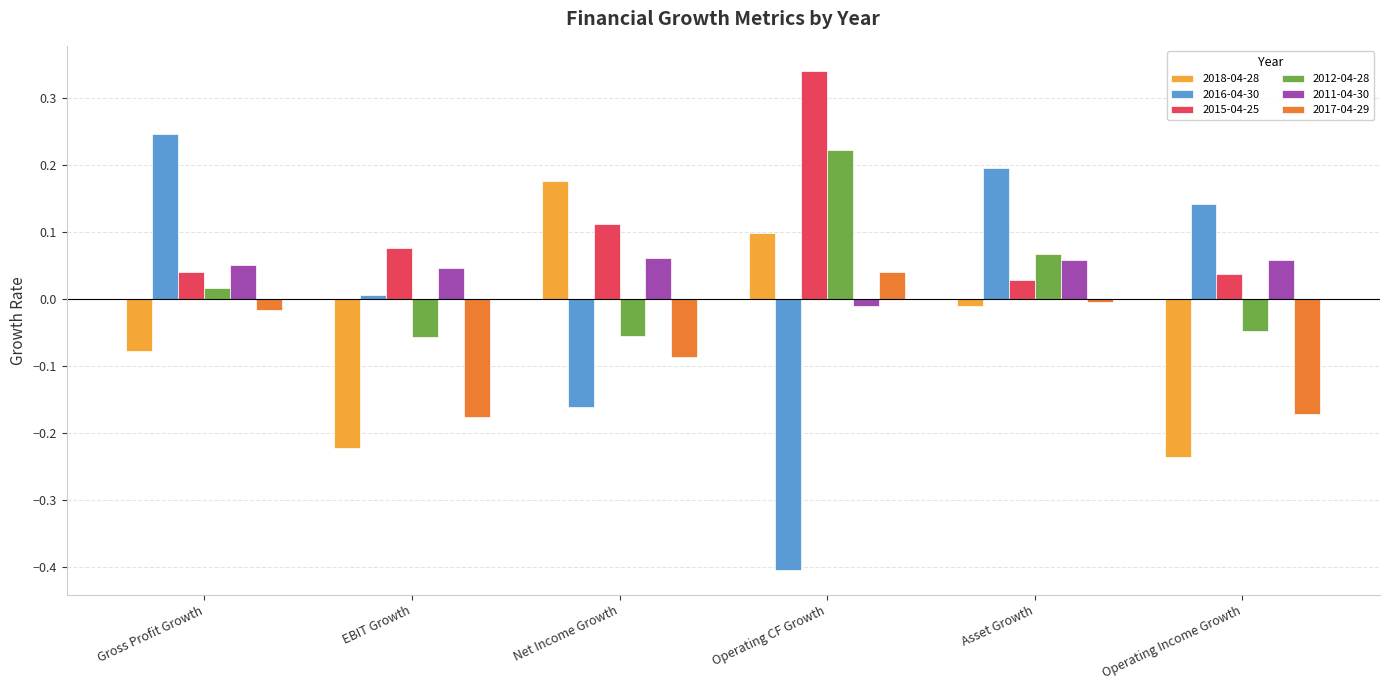

At which label does 2017-04-29 first exceed 0?

Operating CF Growth